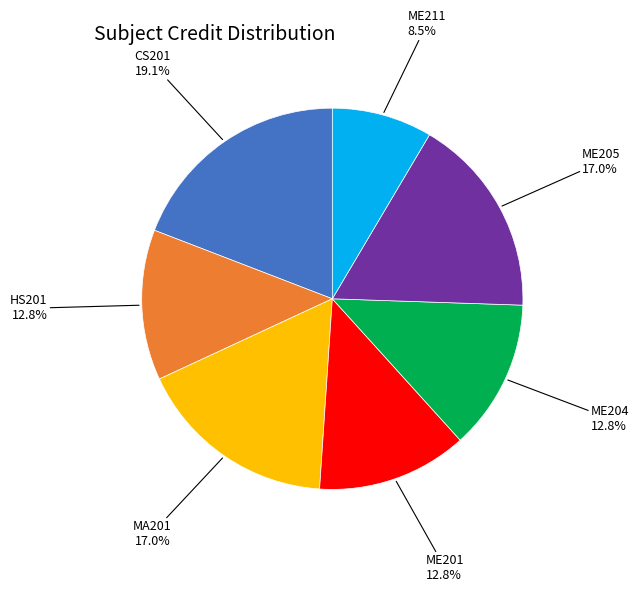

Is there any slice that represents more than half of the pie?

No